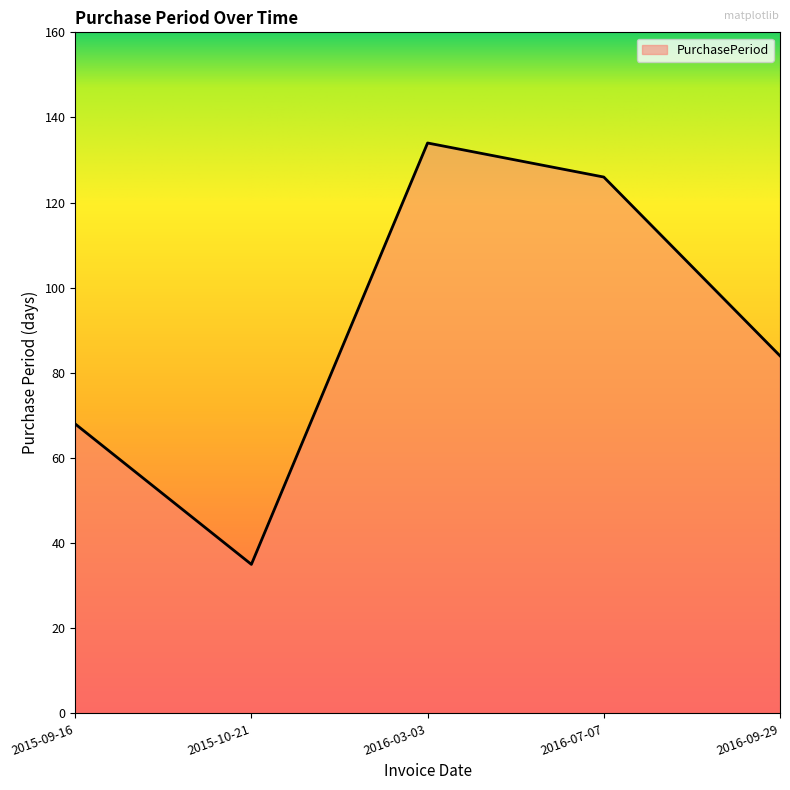

Between 2016-03-03 and 2015-09-16, which is larger?

2016-03-03